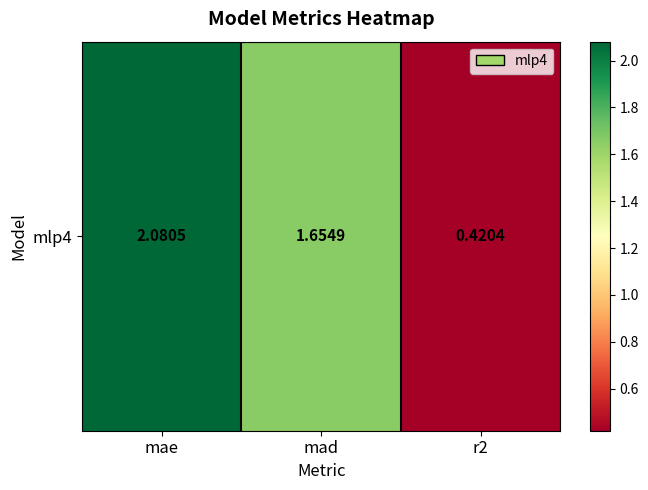

How many data points are less than 1?

1